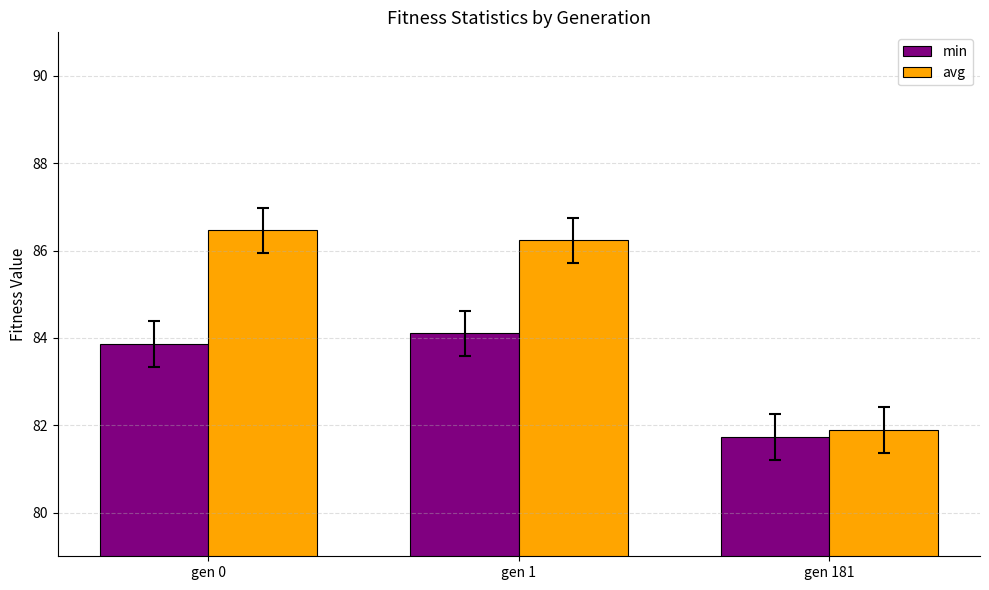

Rank the series at gen 0 from highest to lowest value.

avg, min